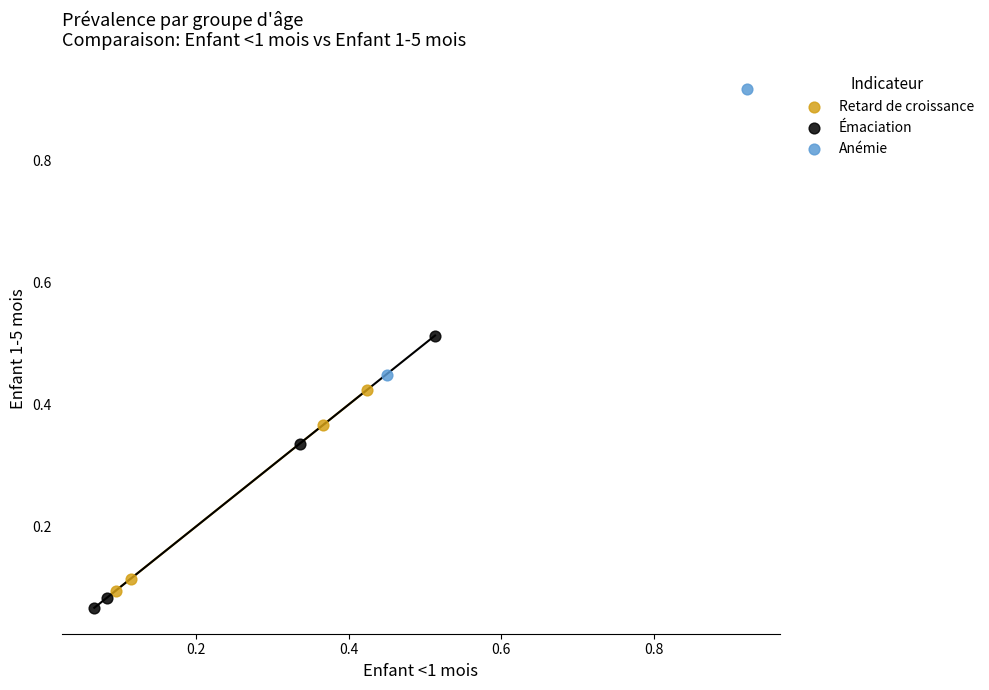

What are all the series names shown in the legend?

Retard de croissance, Émaciation, Anémie